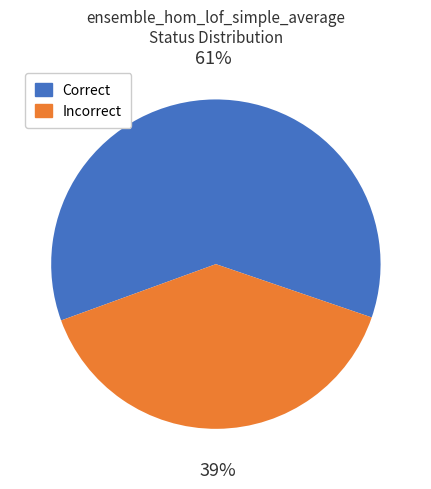

To the nearest percent, what is the average slice percentage?

50%